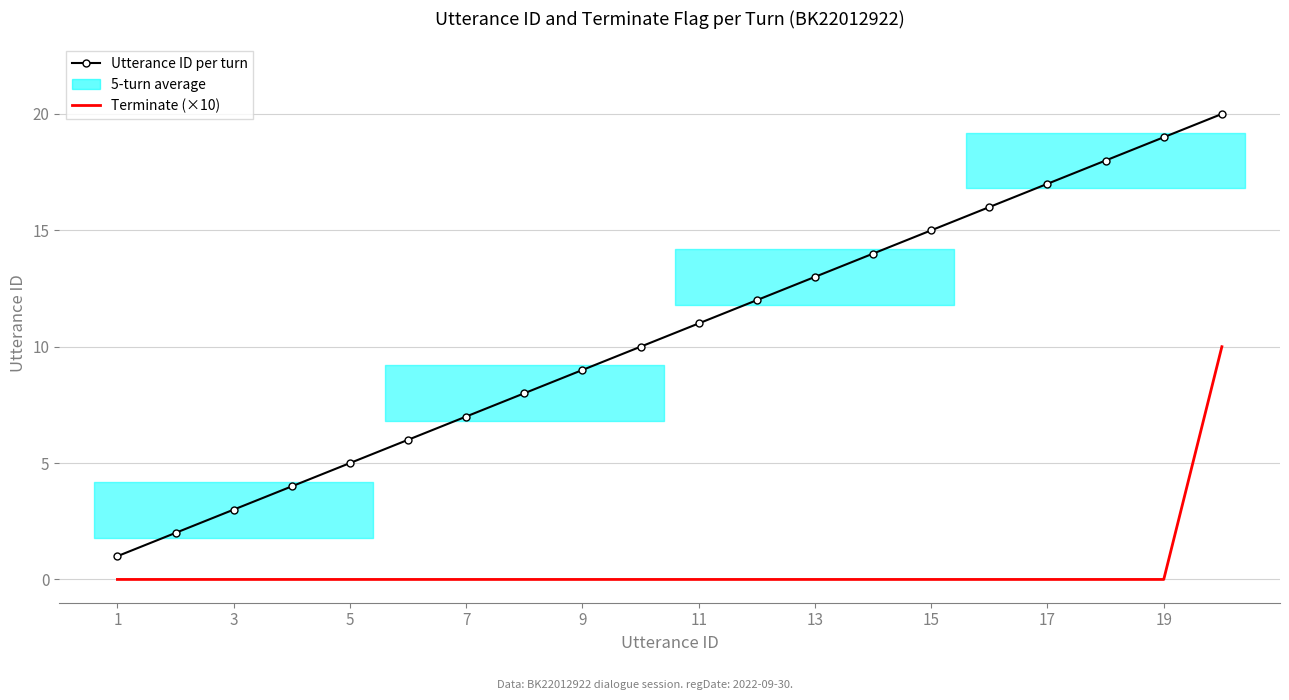

True or false: Terminate (×10) has more than 2 points higher than both neighbors.

False